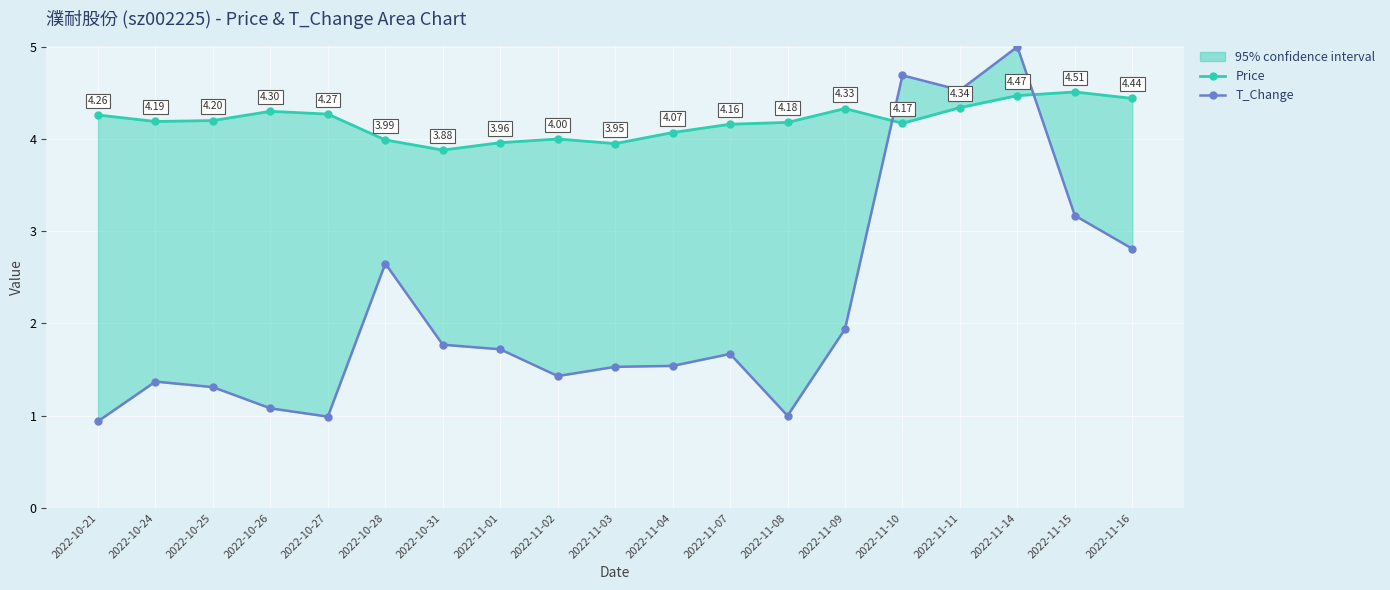

Where does the Price series first go above 4?

2022-10-21